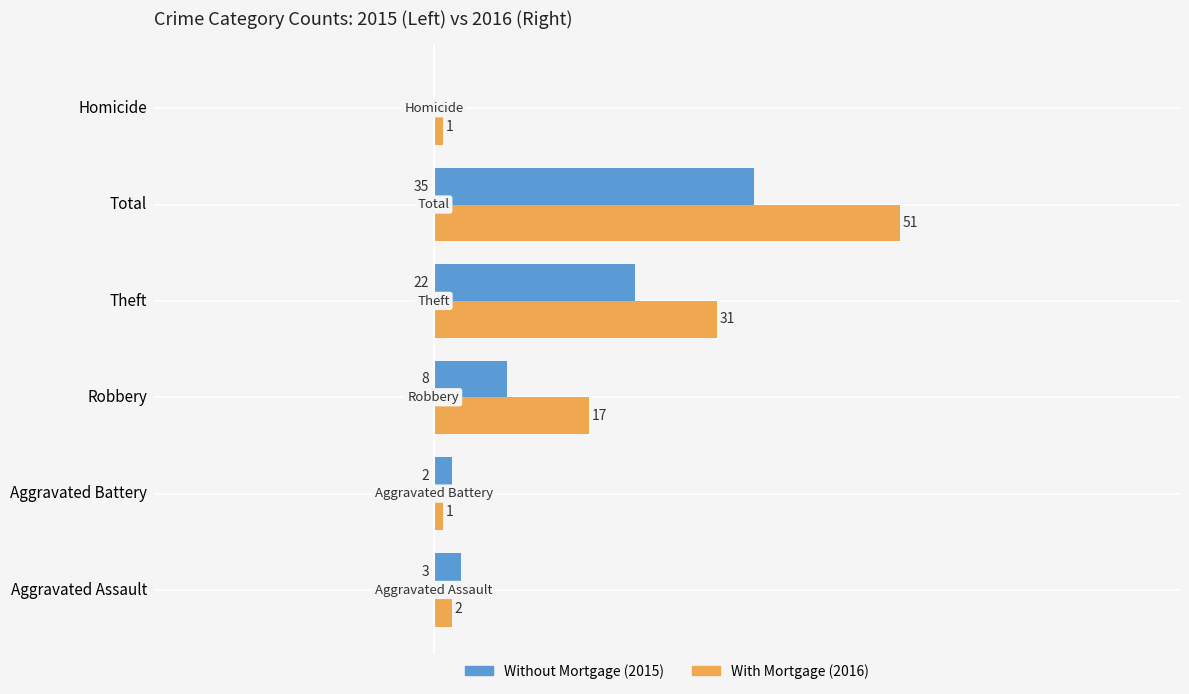

Which label corresponds to the largest value in the chart?

Total